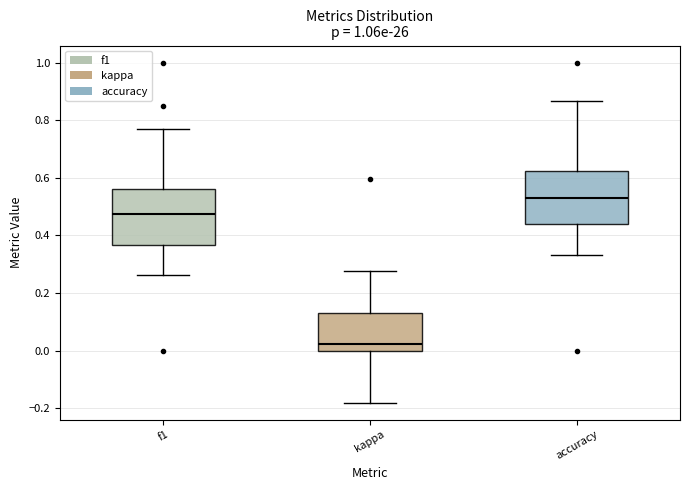

Reading left to right, transcribe this box plot: for each box, give where its median line is, the range the box spans, and where its two whiskers end, as read against the y-axis. The values are not printed on the chart, so give them approximately, as read against the axis.

f1: median 0.48, box 0.36 to 0.56, whiskers 0.26 to 0.76
kappa: median 0.02, box 0.00 to 0.14, whiskers -0.18 to 0.28
accuracy: median 0.52, box 0.44 to 0.62, whiskers 0.34 to 0.86